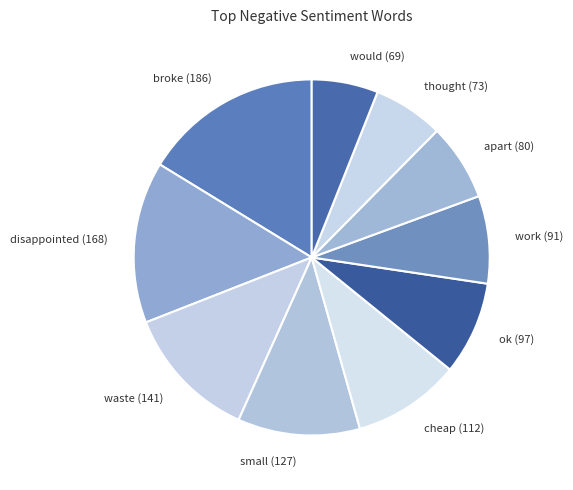

Between thought and ok, which is larger?

ok